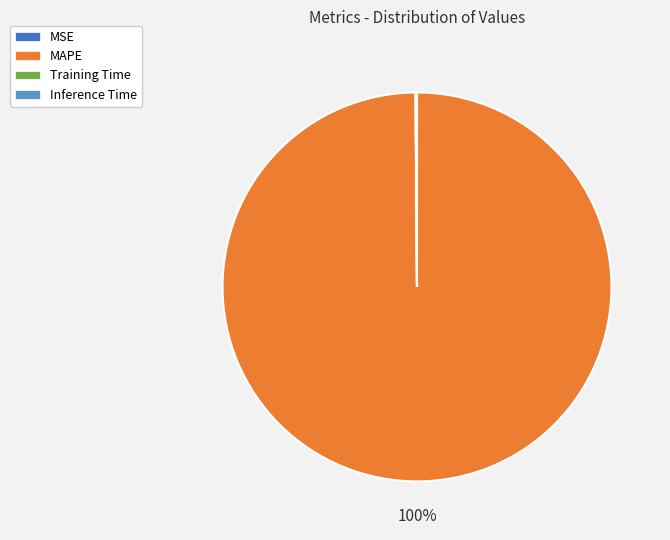

Does MAPE represent more than half of the total?

Yes